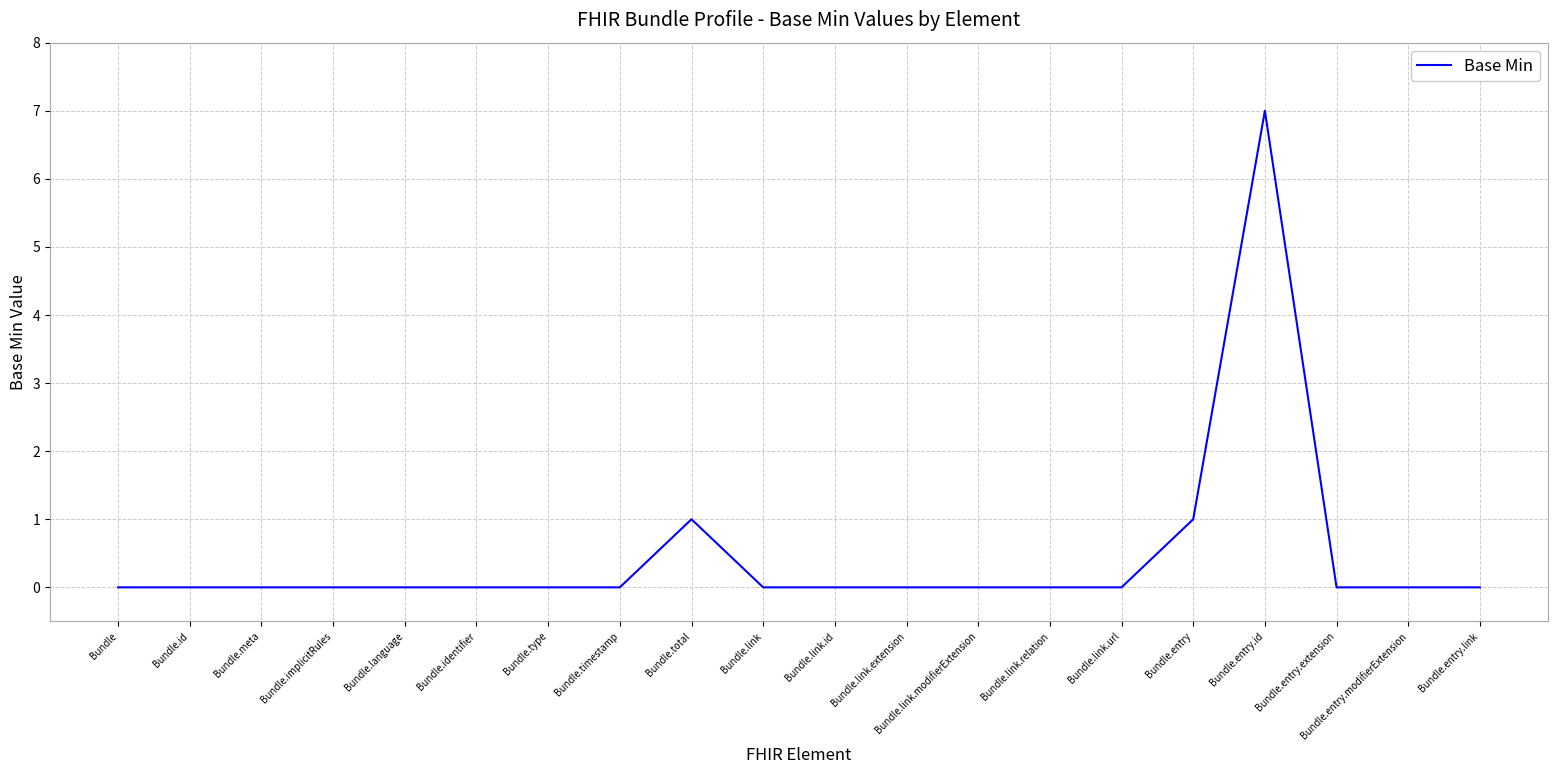

Reading left to right, extract all data points from this chart.

0	0	0	0	0	0	0	0	1	0	0	0	0	0	0	1	7	0	0	0